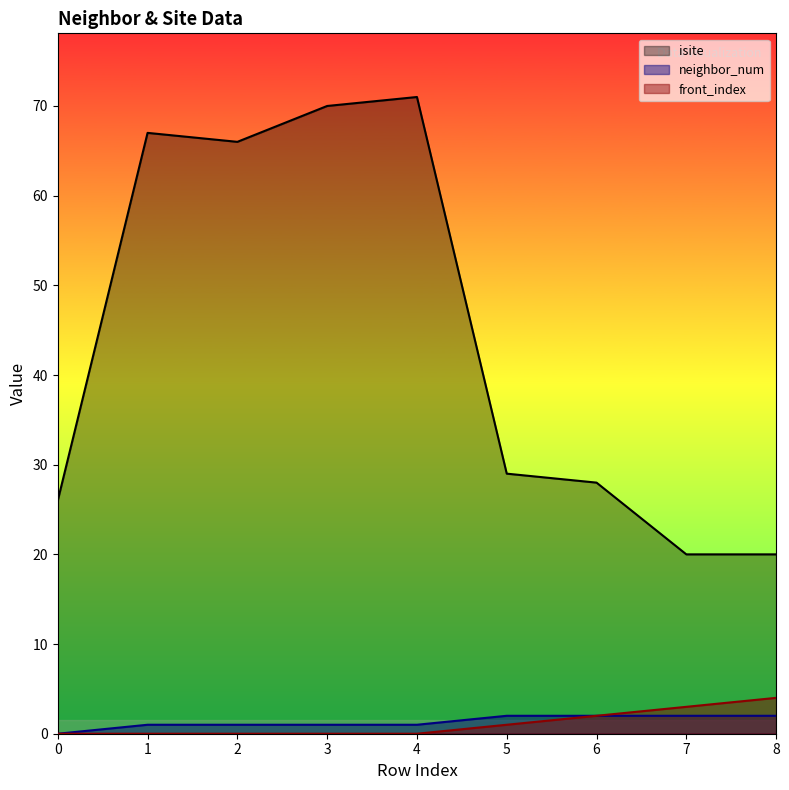

What is the sum of all front_index values?

10